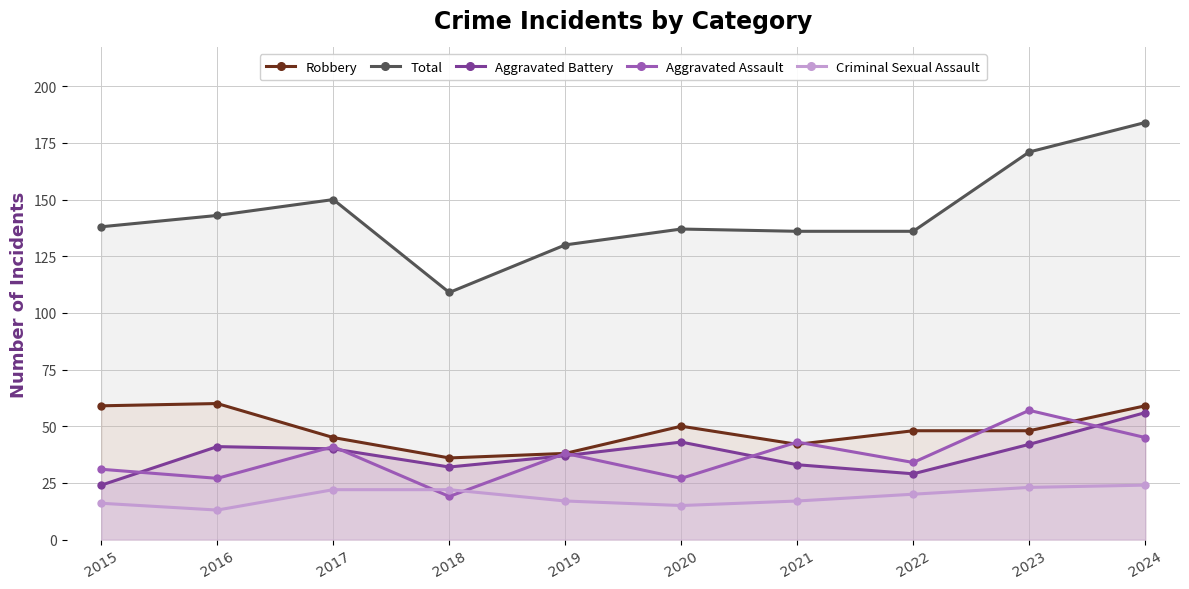

True or false: Criminal Sexual Assault and Robbery cross at least once.

False